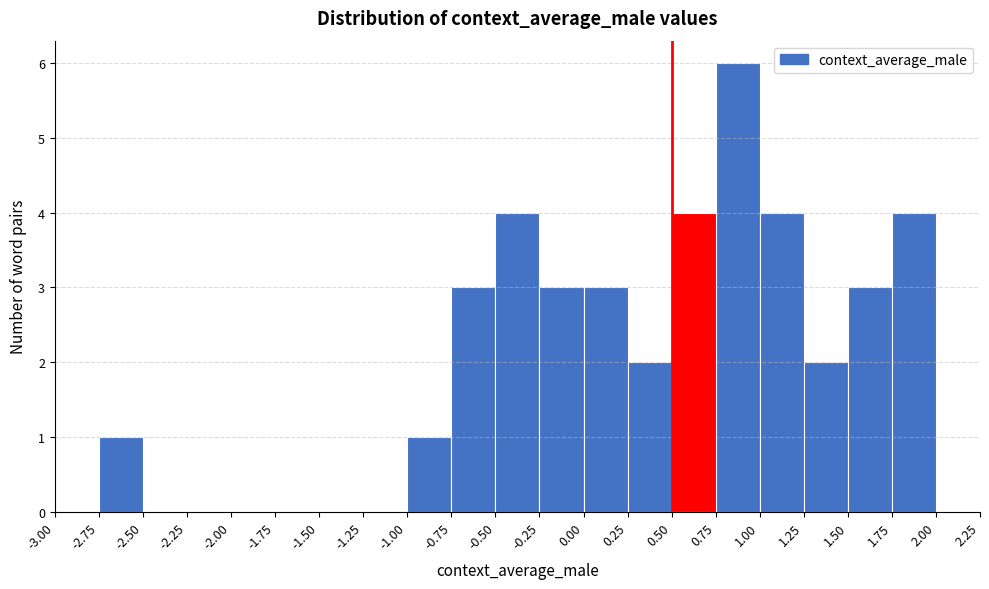

Reading left to right, transcribe this chart: for each bar, give the range it covers on the x-axis and its height. The values are not printed on the chart, so give them approximately, as read against the axis.

-3.00 to -2.75: 0
-2.75 to -2.50: 1
-2.50 to -2.25: 0
-2.25 to -2.00: 0
-2.00 to -1.75: 0
-1.75 to -1.50: 0
-1.50 to -1.25: 0
-1.25 to -1.00: 0
-1.00 to -0.75: 1
-0.75 to -0.50: 3
-0.50 to -0.25: 4
-0.25 to 0.00: 3
0.00 to 0.25: 3
0.25 to 0.50: 2
0.50 to 0.75: 4
0.75 to 1.00: 6
1.00 to 1.25: 4
1.25 to 1.50: 2
1.50 to 1.75: 3
1.75 to 2.00: 4
2.00 to 2.25: 0